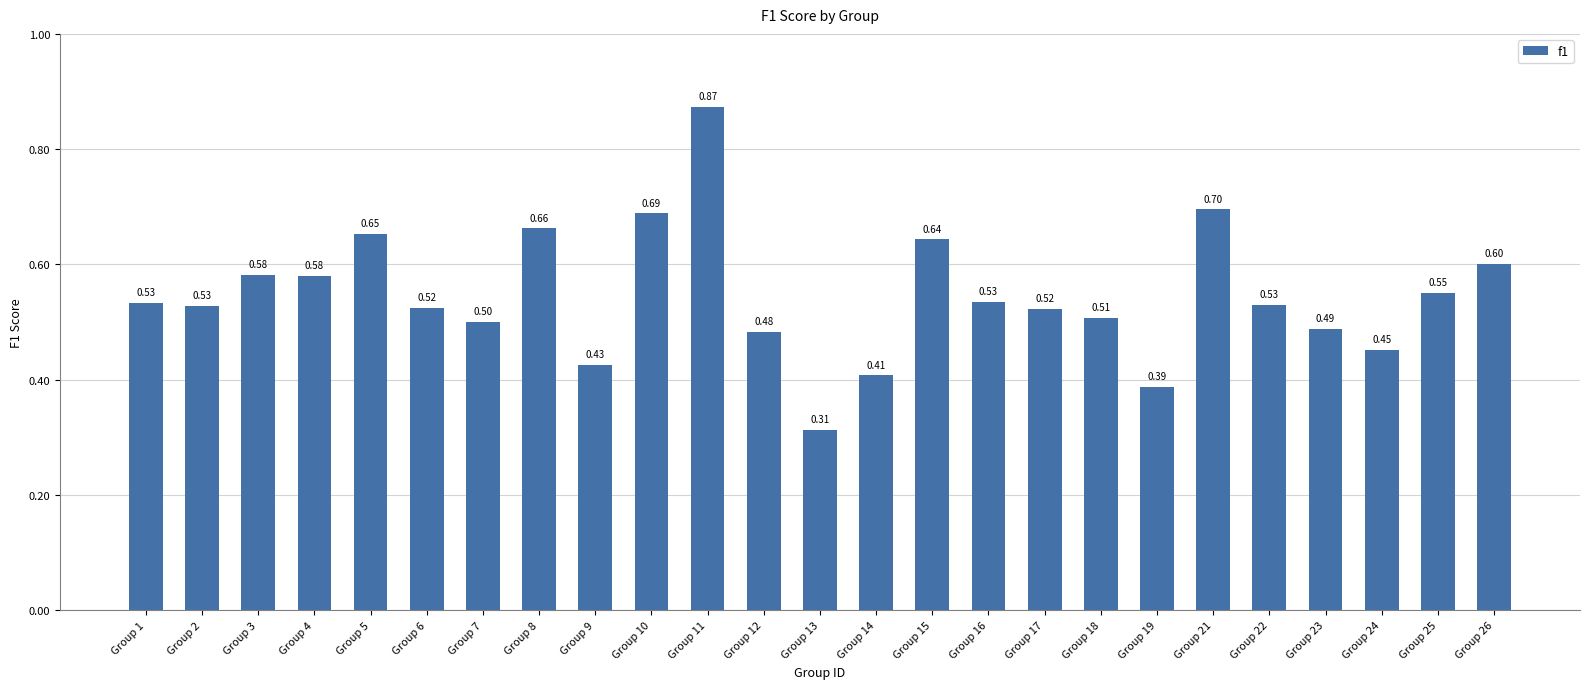

What is the sum of all values?

13.7